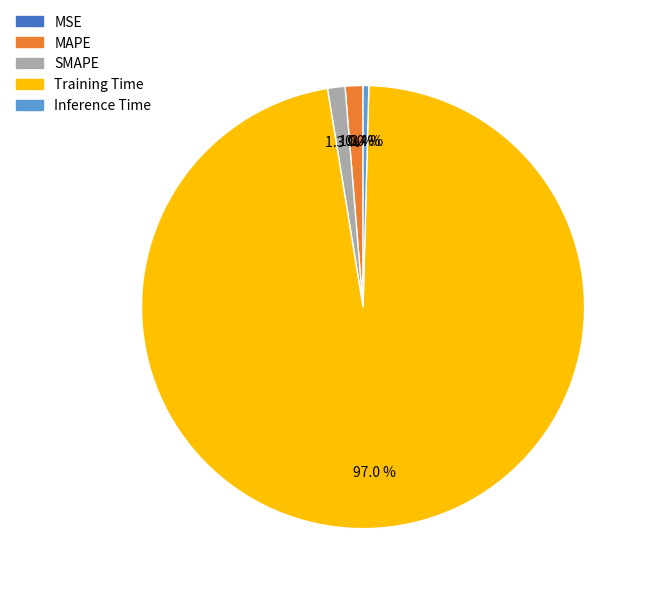

Which slice is the largest?

Training Time